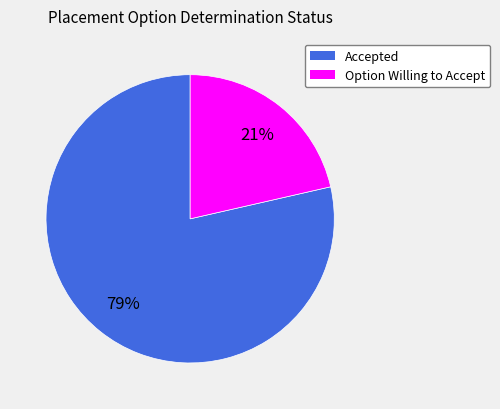

Does any single category account for the majority?

Yes